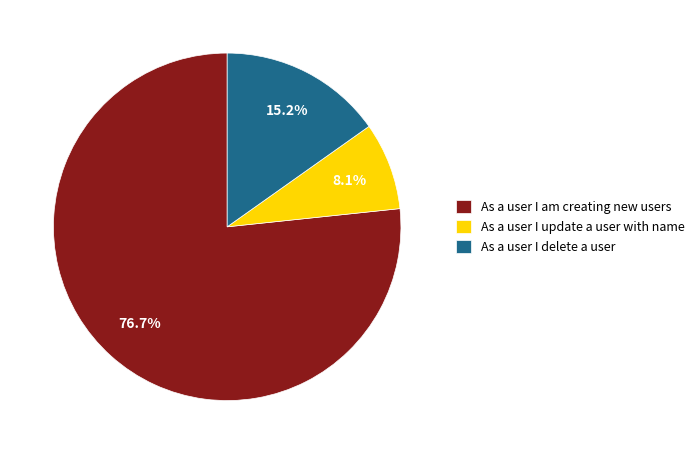

To the nearest percent, what percentage of the pie is As a user I update a user with name?

8%